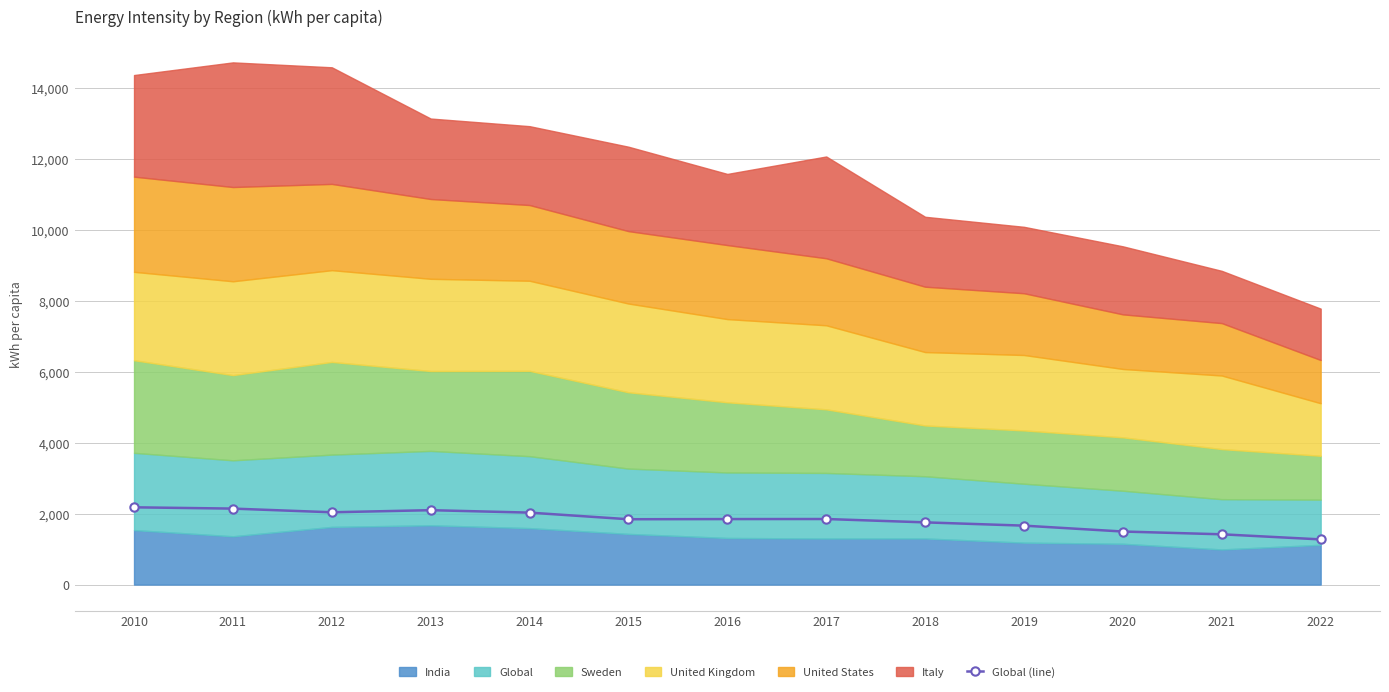

What is the ratio of the value at 2018 to the value at 2020?

1.2